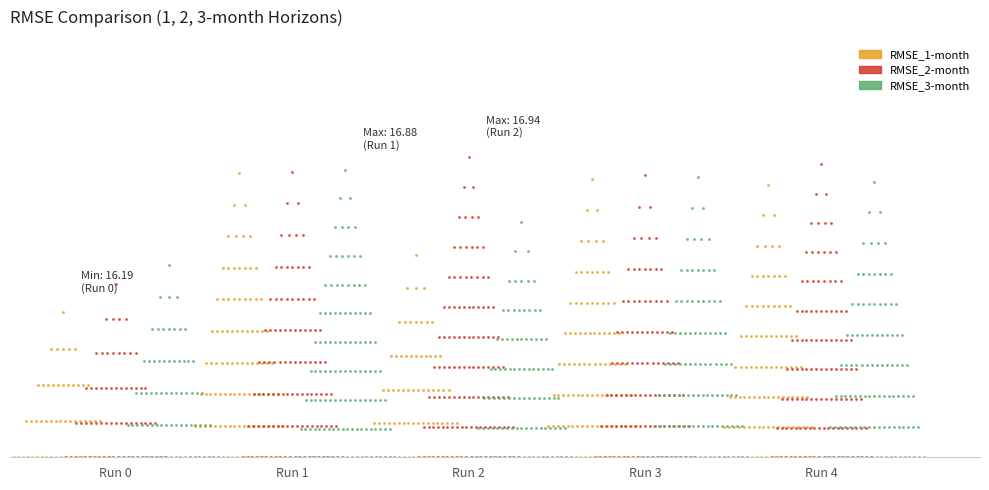

Which series has the largest total across all categories?

RMSE_2-month